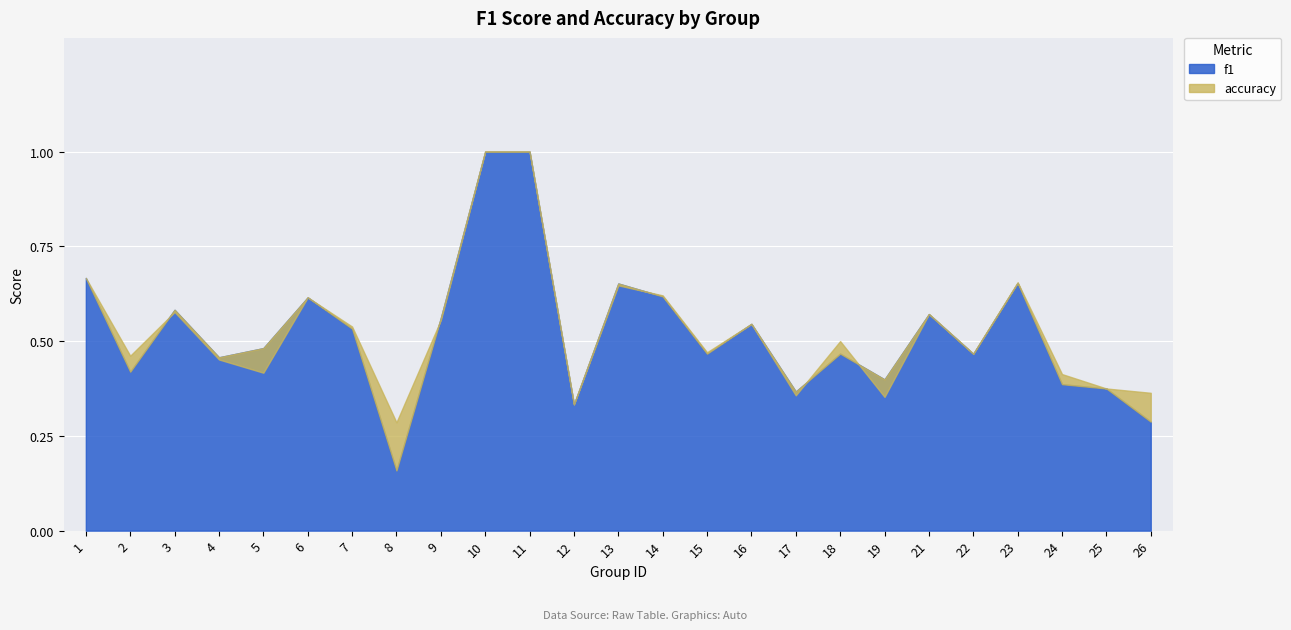

Reading left to right, what are all the values shown in this chart?

f1: 1=0.7	2=0.4	3=0.6	4=0.5	5=0.5	6=0.6	7=0.5	8=0.2	9=0.6	10=1.0	11=1.0	12=0.3	13=0.7	14=0.6	15=0.5	16=0.5	17=0.4	18=0.5	19=0.4	21=0.6	22=0.5	23=0.7	24=0.4	25=0.4	26=0.3
accuracy: 1=0.7	2=0.5	3=0.6	4=0.5	5=0.4	6=0.6	7=0.5	8=0.3	9=0.6	10=1.0	11=1.0	12=0.3	13=0.6	14=0.6	15=0.5	16=0.5	17=0.4	18=0.5	19=0.4	21=0.6	22=0.5	23=0.7	24=0.4	25=0.4	26=0.4